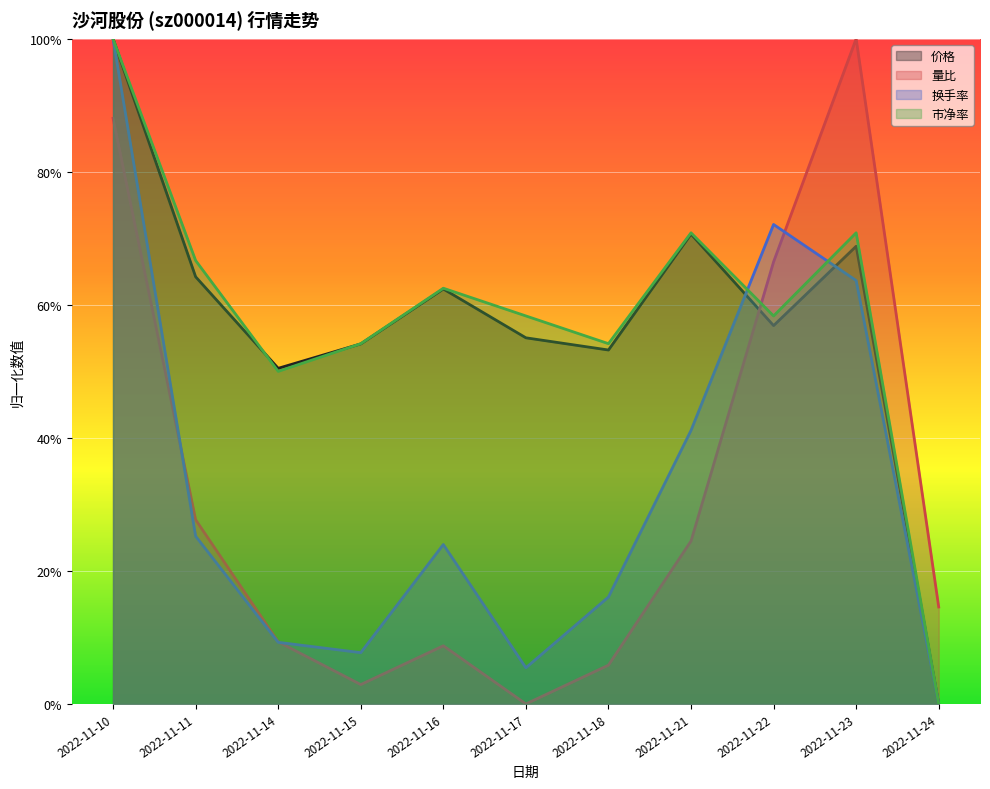

At which label is 市净率 closest to 0?

2022-11-24